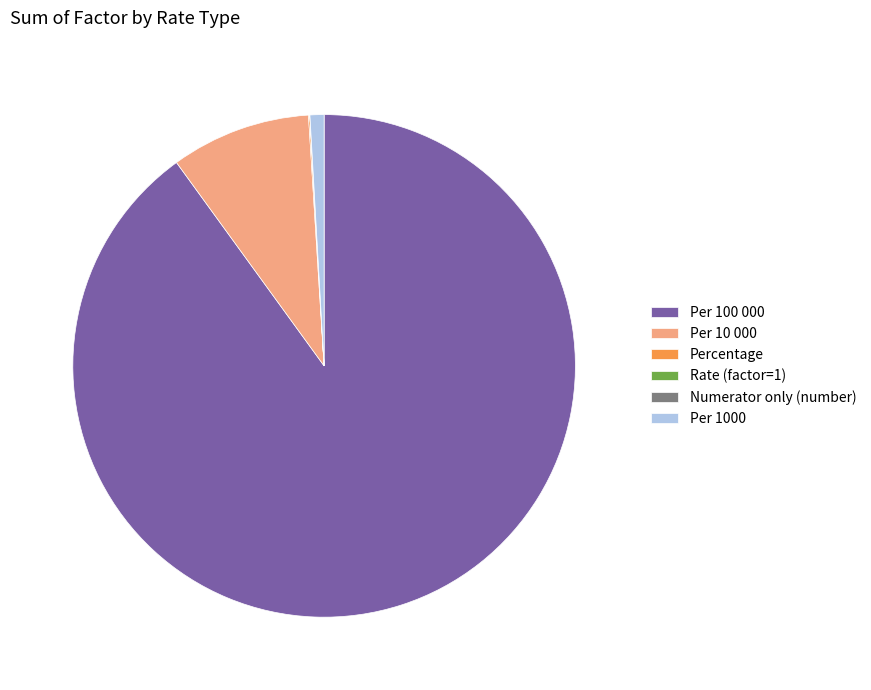

Which category accounts for the majority?

Per 100 000